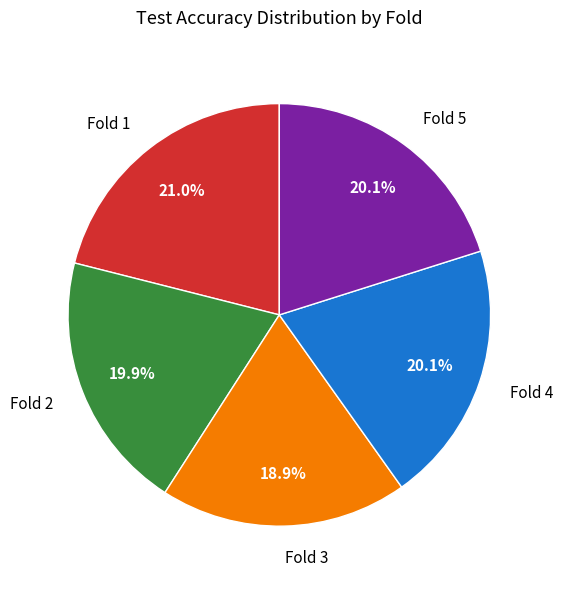

Combined, what portion of the pie is Fold 1 and Fold 2?

40.9%